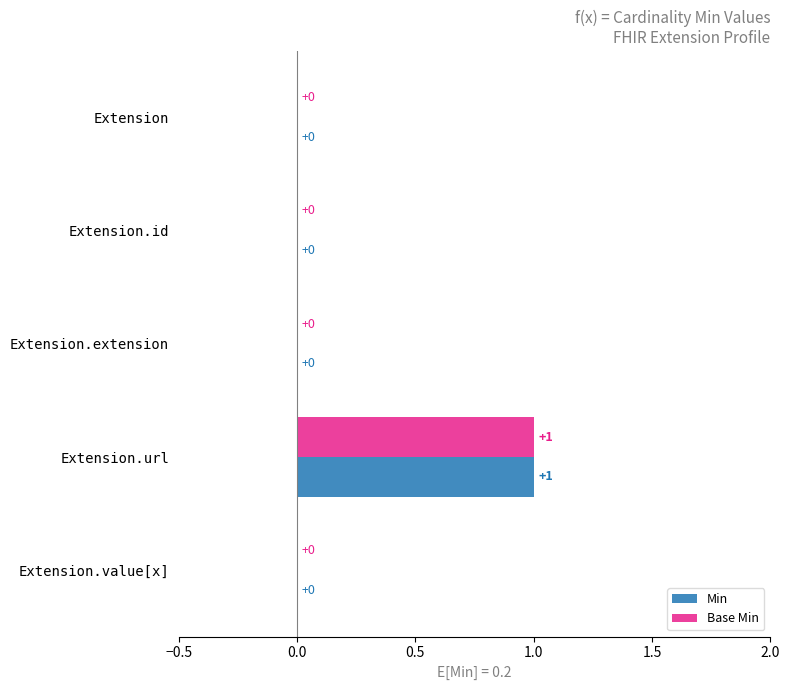

At which category is the sum across all series the highest?

Extension.url